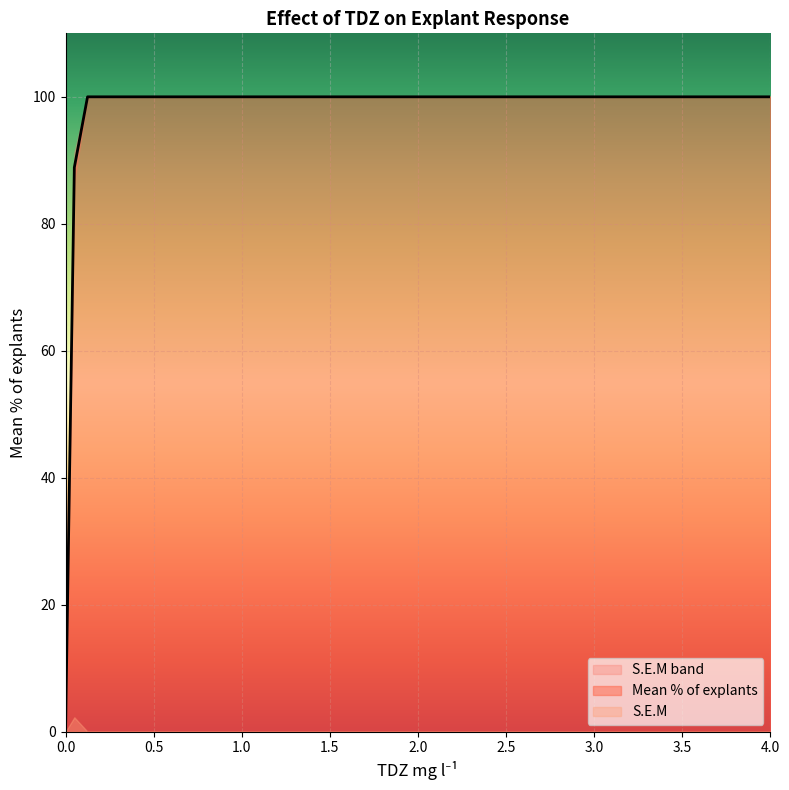

How many values are above zero?

7